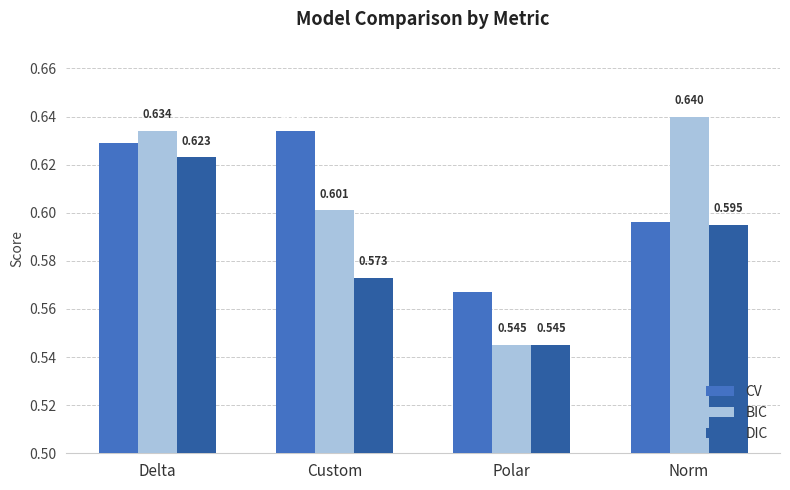

Where is DIC nearest to the value 0?

Polar